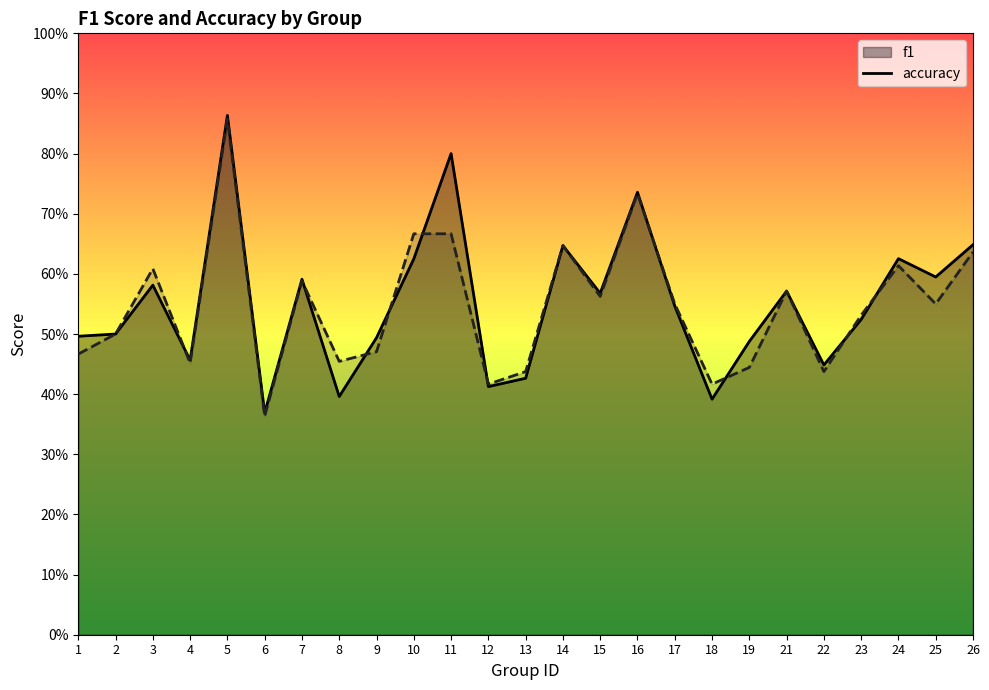

Is it true that f1 equals 0.3 at 17?

False